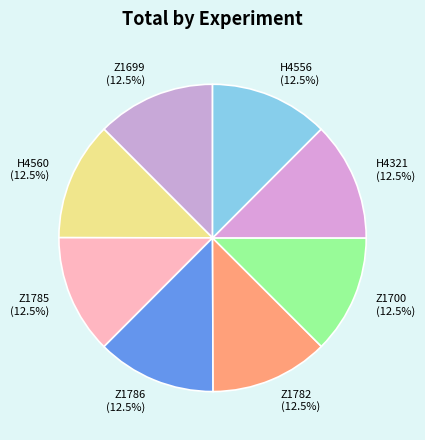

Do H4321 and H4556 together represent more than half of the pie?

No